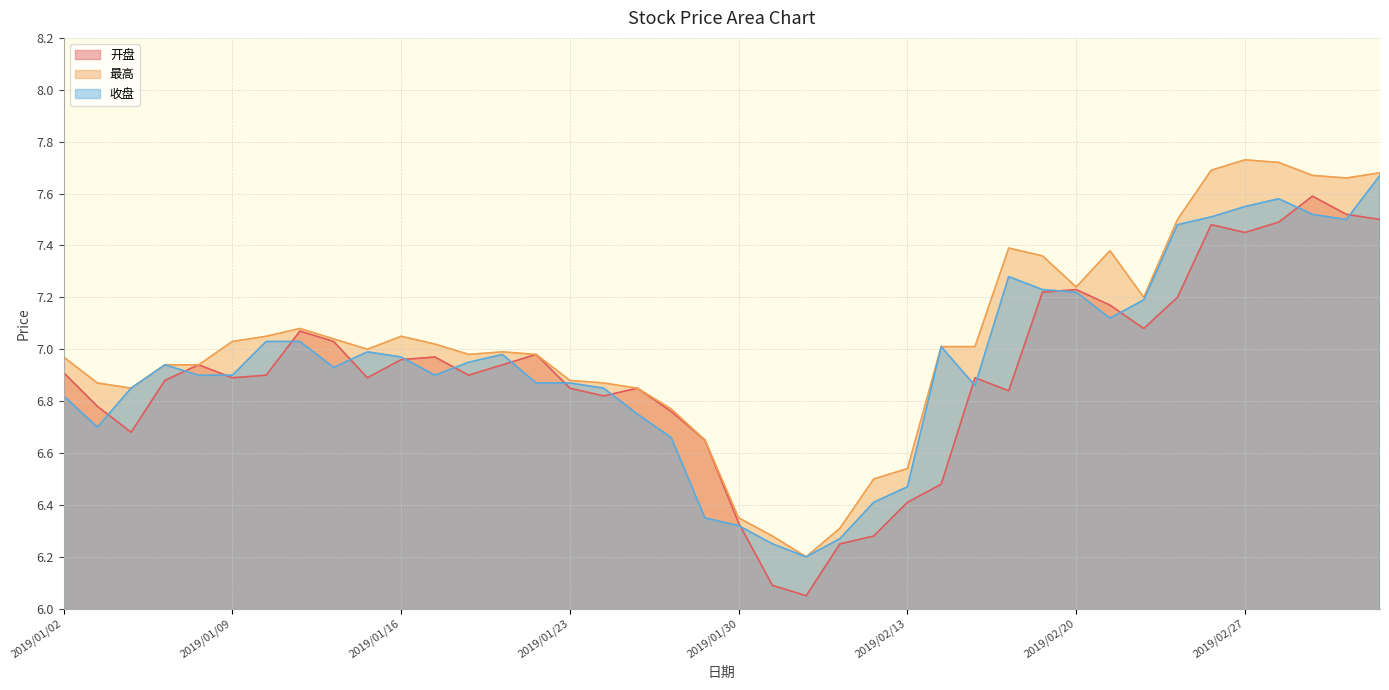

How many lines are shown in the chart?

3